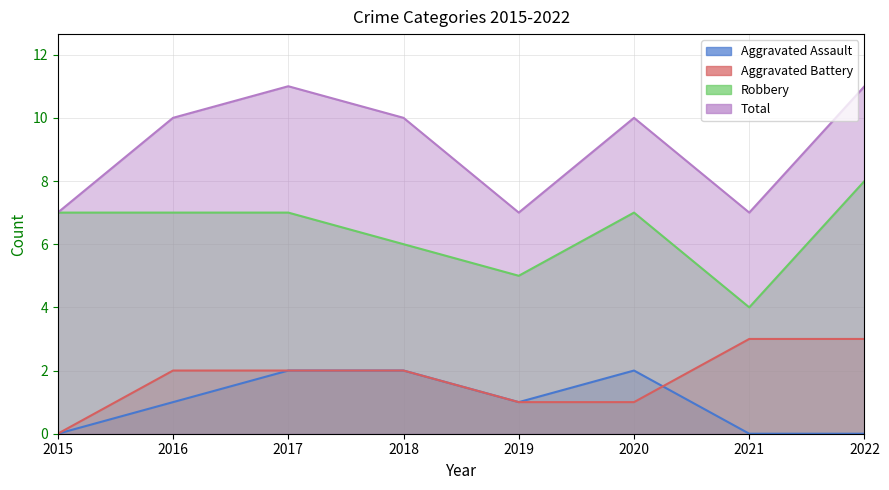

Reading left to right, extract all data points from this chart.

Aggravated Assault: 0	1	2	2	1	2	0	0
Aggravated Battery: 0	2	2	2	1	1	3	3
Robbery: 7	7	7	6	5	7	4	8
Total: 7	10	11	10	7	10	7	11